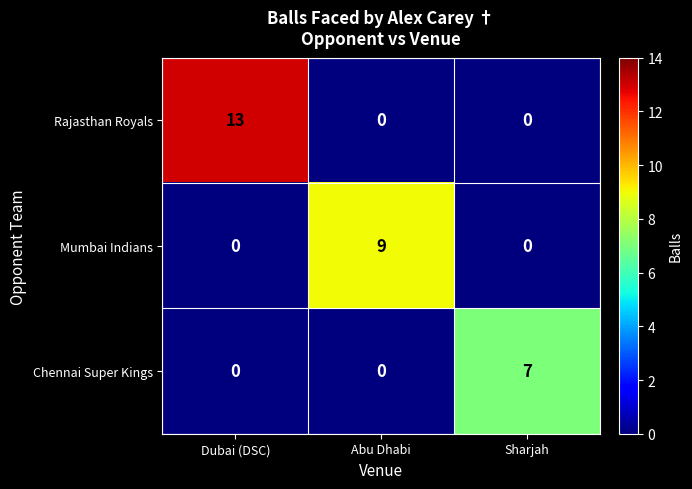

The value of Mumbai Indians at Dubai (DSC) is -6. True or false?

False